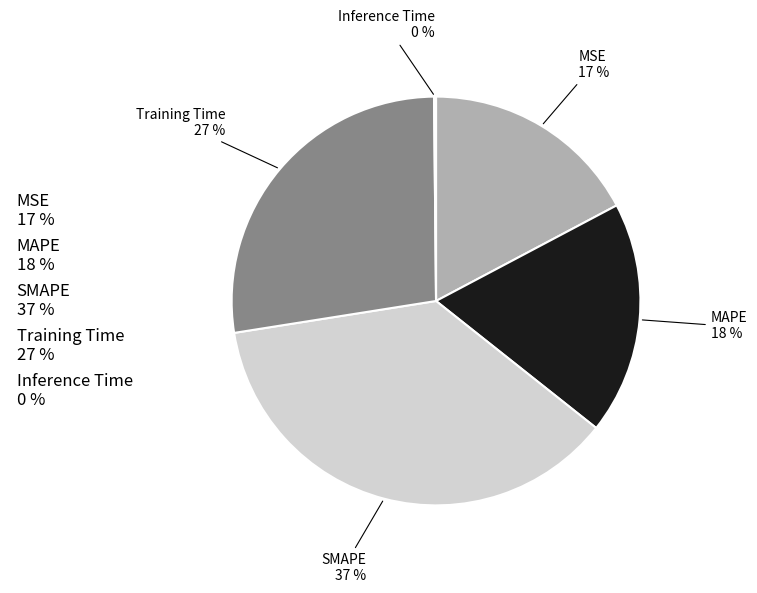

To the nearest percent, what is the difference between the largest and smallest slice percentages?

37%